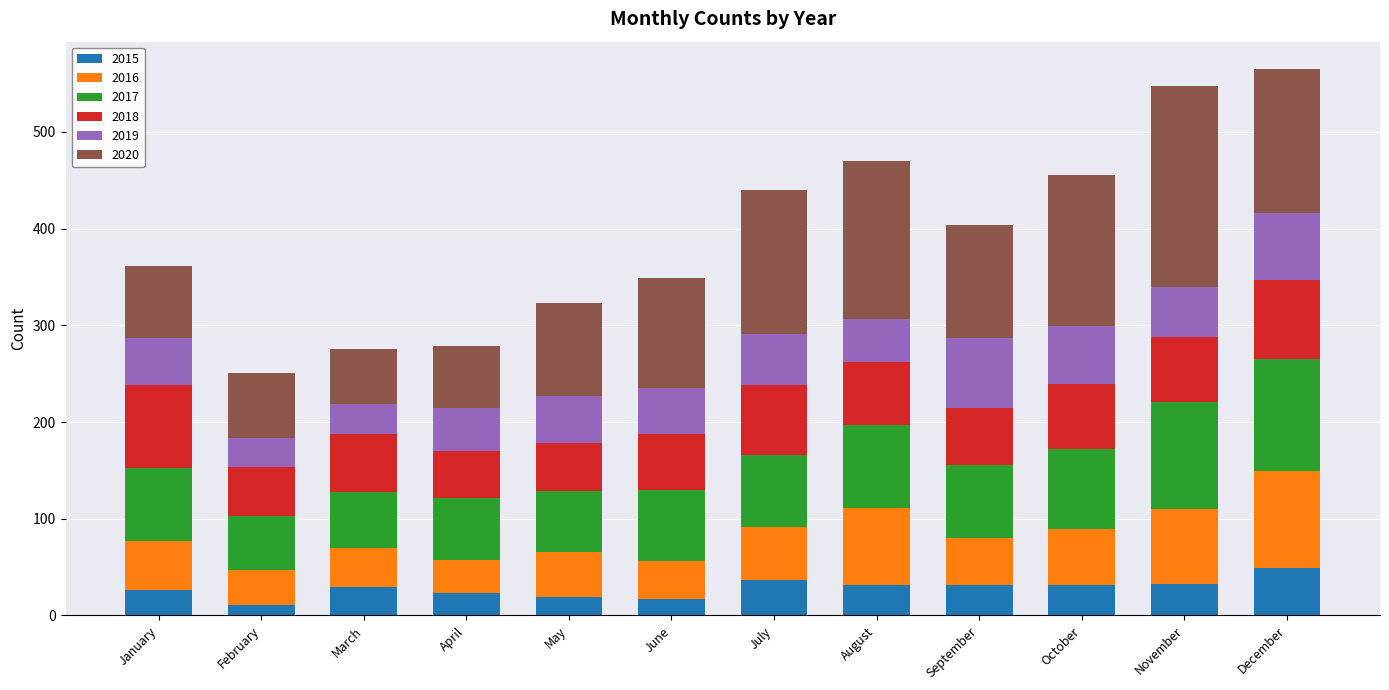

The value of 2015 at November is 14. True or false?

False